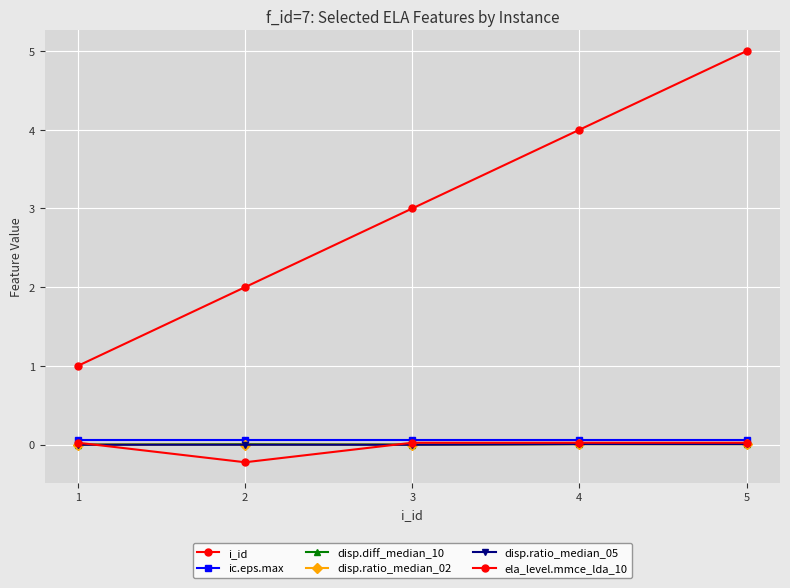

List the series in order of their peak value, highest first.

i_id, ic.eps.max, ela_level.mmce_lda_10, disp.diff_median_10, disp.ratio_median_05, disp.ratio_median_02